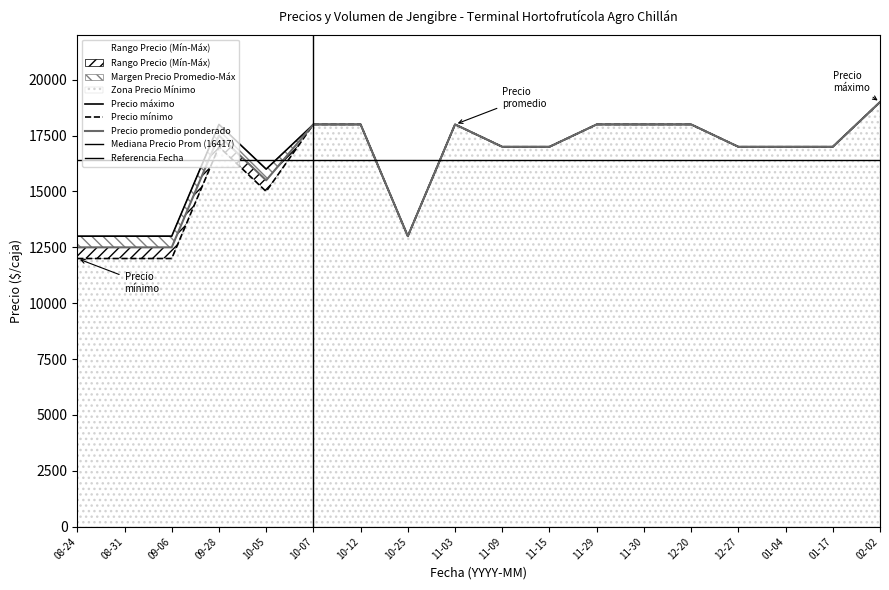

What is the greatest value displayed?

19000